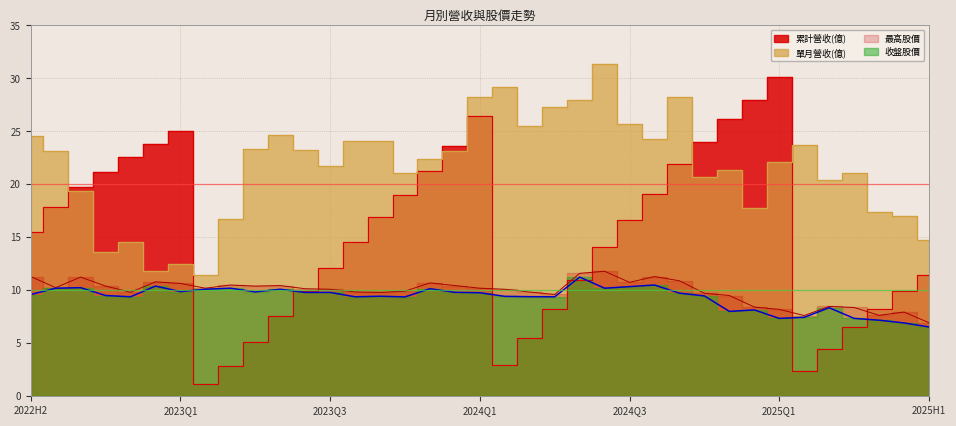

Read the 最高股價 value at 2022-10.

9.8